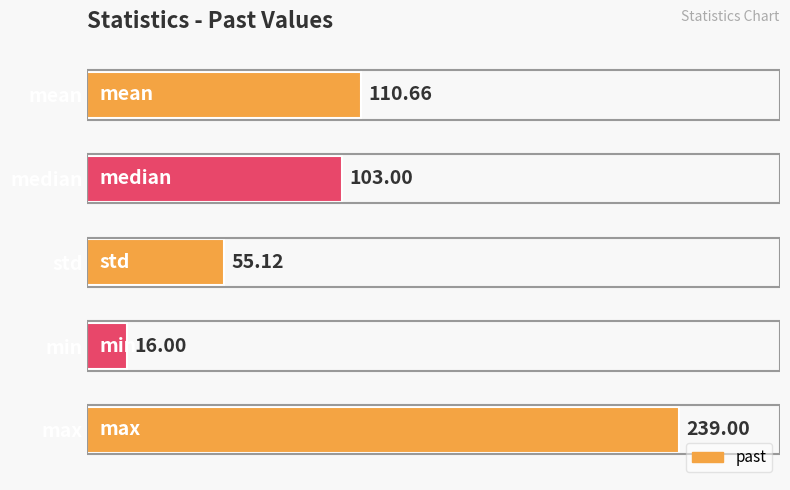

How many categories are shown in the chart?

5